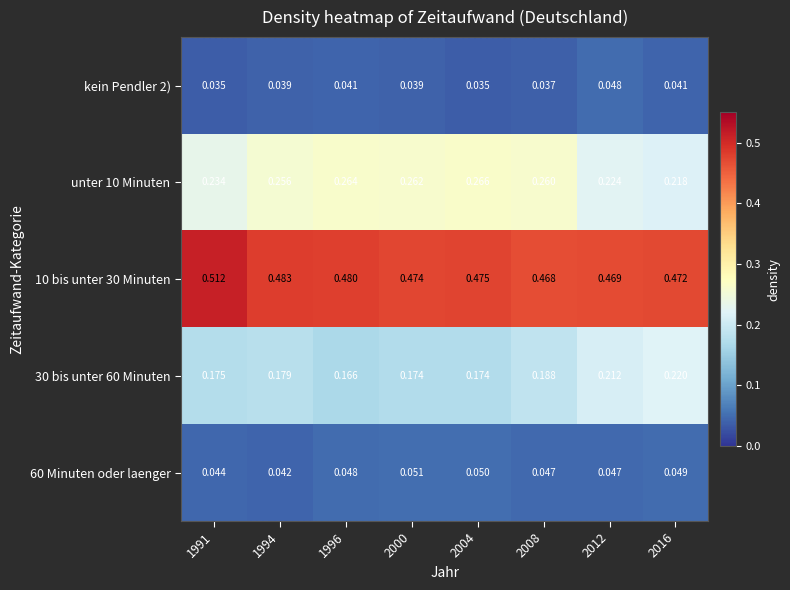

At how many categories does at least one series exceed 0?

8